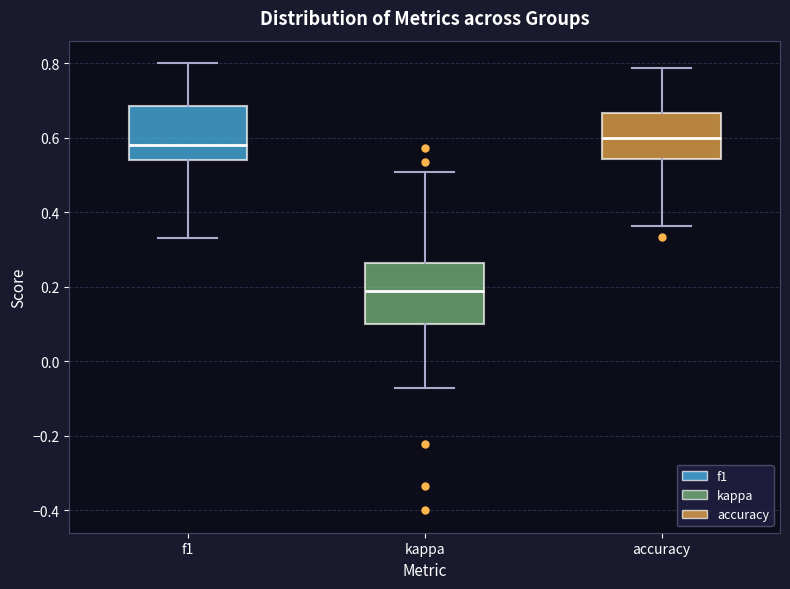

Reading left to right, read every box against the y-axis: the position of its median line, the range the box covers, and the ends of its whiskers. The values are not printed on the chart, so give them approximately, as read against the axis.

f1: median 0.58, box 0.54 to 0.68, whiskers 0.34 to 0.80
kappa: median 0.18, box 0.10 to 0.26, whiskers -0.08 to 0.50
accuracy: median 0.60, box 0.54 to 0.66, whiskers 0.36 to 0.78